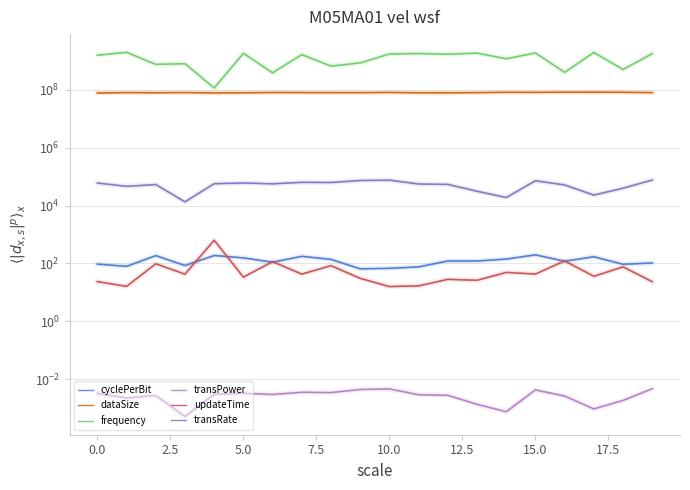

Is the value of transRate at 2.5 greater than the value of frequency at 14?

No